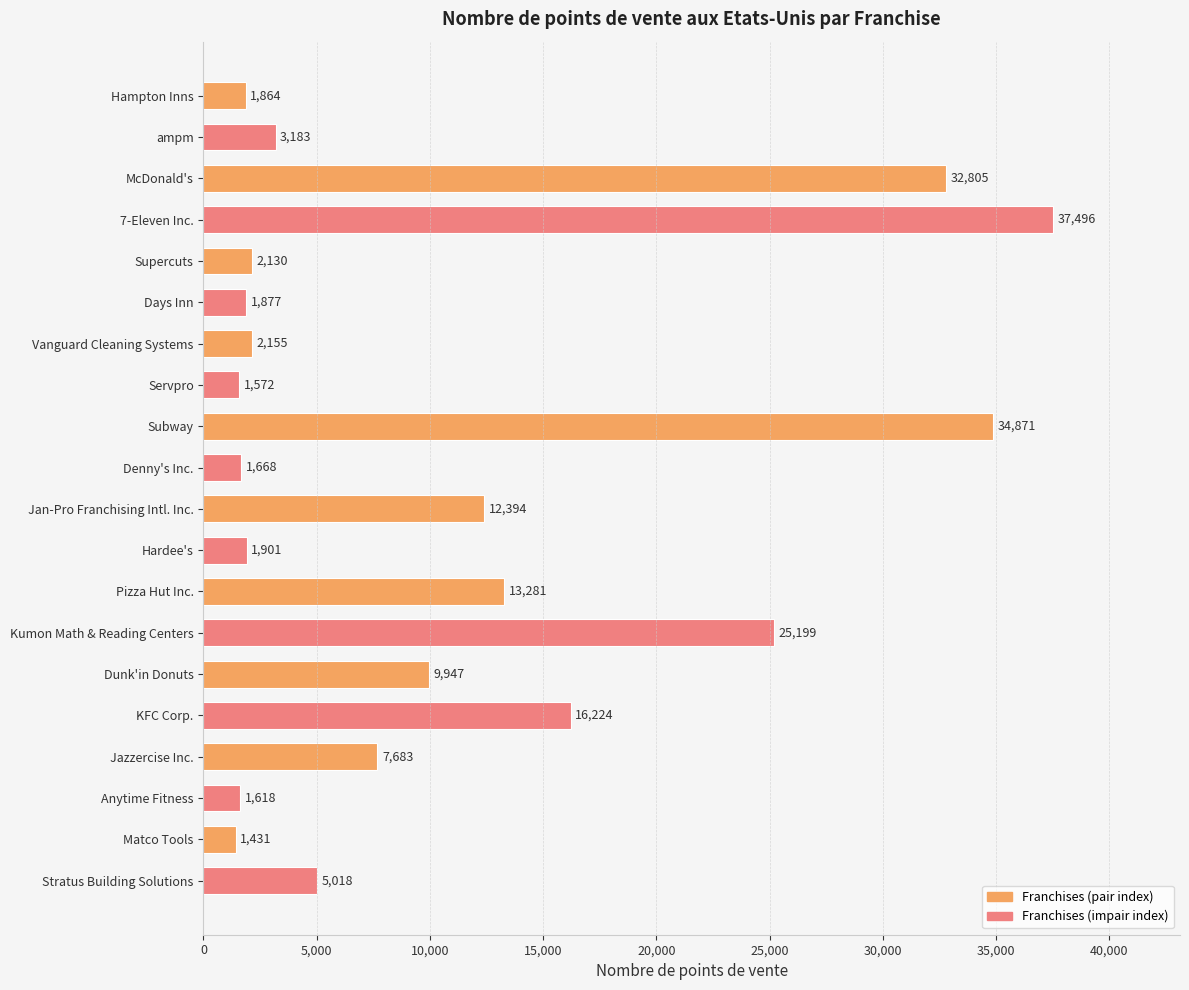

Reading top to bottom, list all the values displayed in this chart.

Hampton Inns=1864	ampm=3183	McDonald's=32805	7-Eleven Inc.=37496	Supercuts=2130	Days Inn=1877	Vanguard Cleaning Systems=2155	Servpro=1572	Subway=34871	Denny's Inc.=1668	Jan-Pro Franchising Intl. Inc.=12394	Hardee's=1901	Pizza Hut Inc.=13281	Kumon Math & Reading Centers=25199	Dunk'in Donuts=9947	KFC Corp.=16224	Jazzercise Inc.=7683	Anytime Fitness=1618	Matco Tools=1431	Stratus Building Solutions=5018